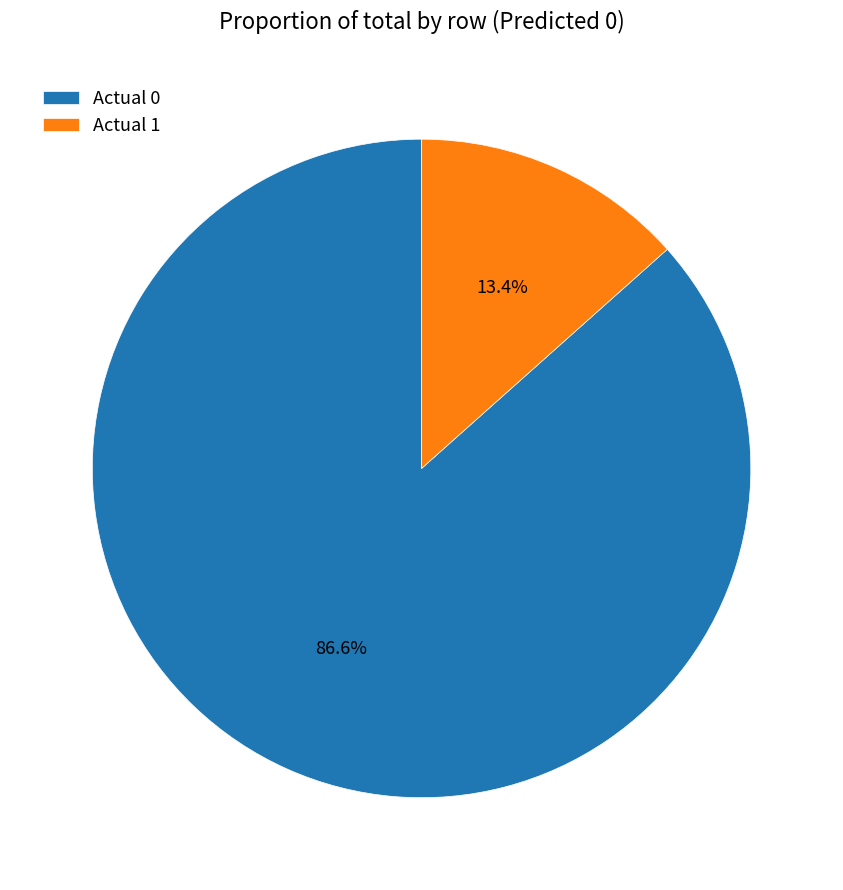

How many slices are in this pie chart?

2